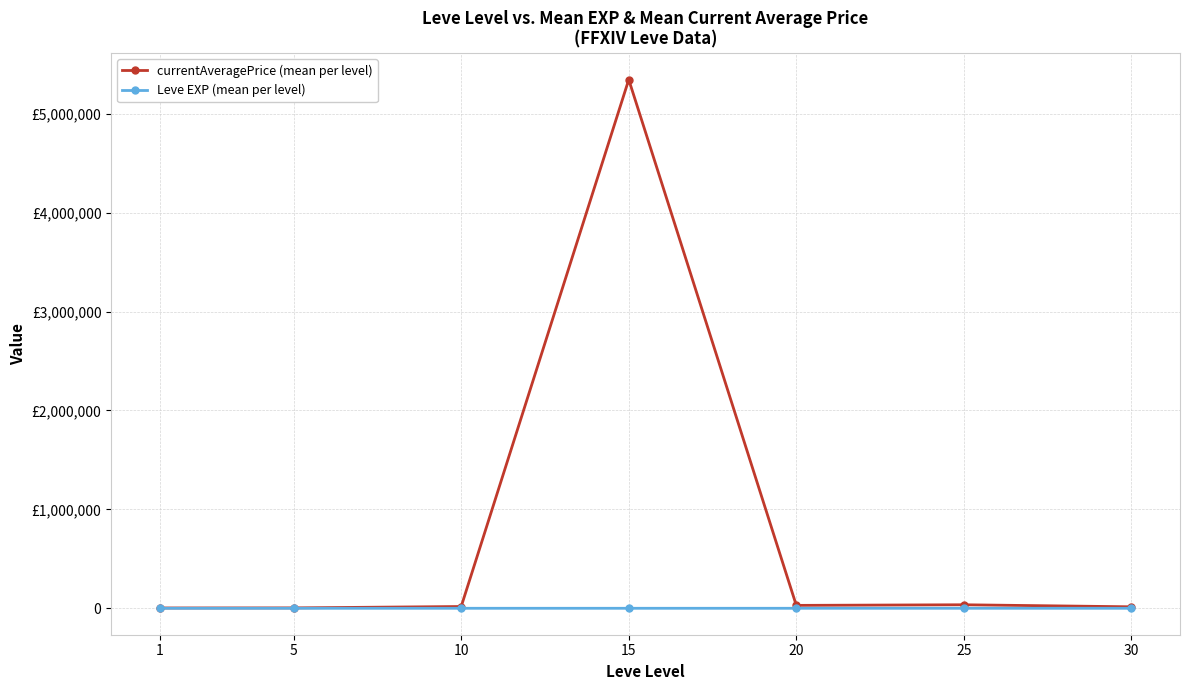

Which series has the largest total across all categories?

currentAveragePrice (mean per level)